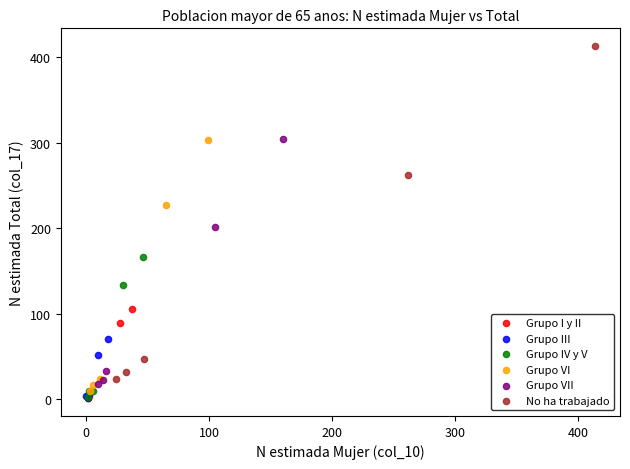

Which series has the widest spread of Y values?

No ha trabajado